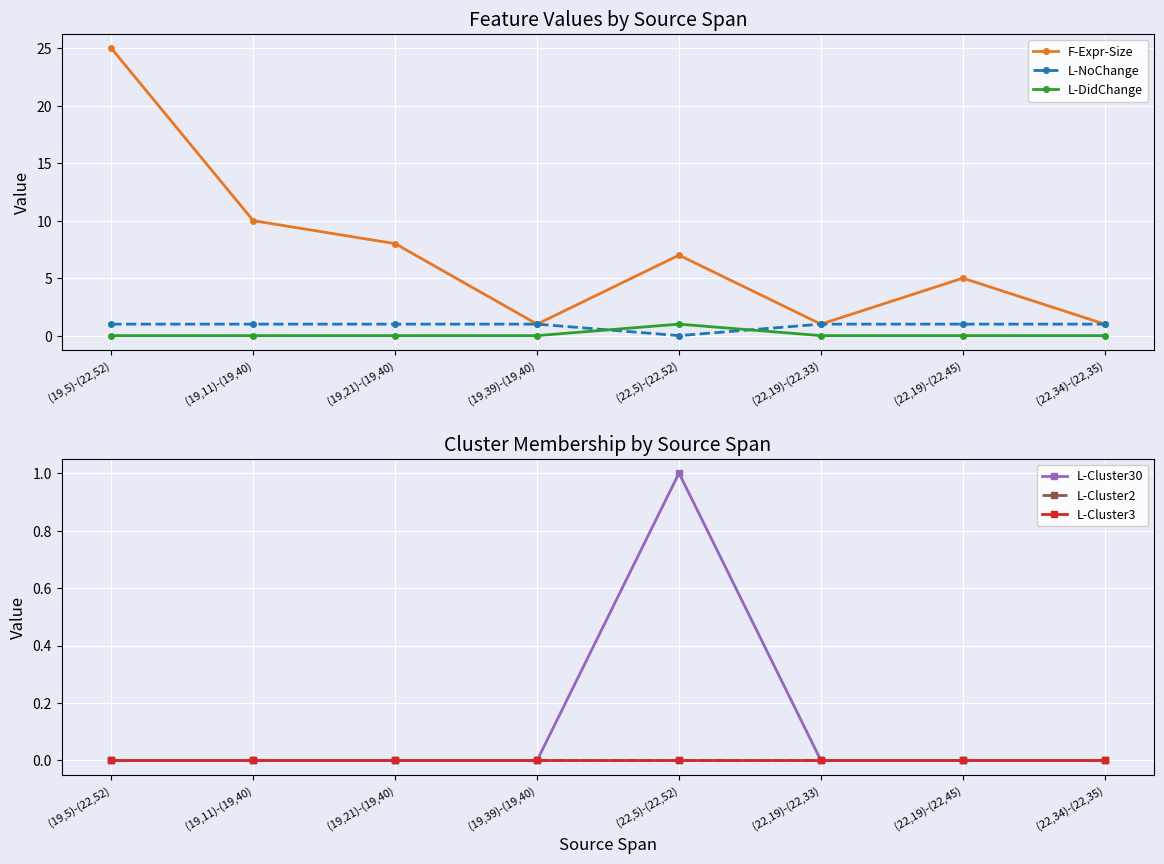

How many data points does each series have?

8